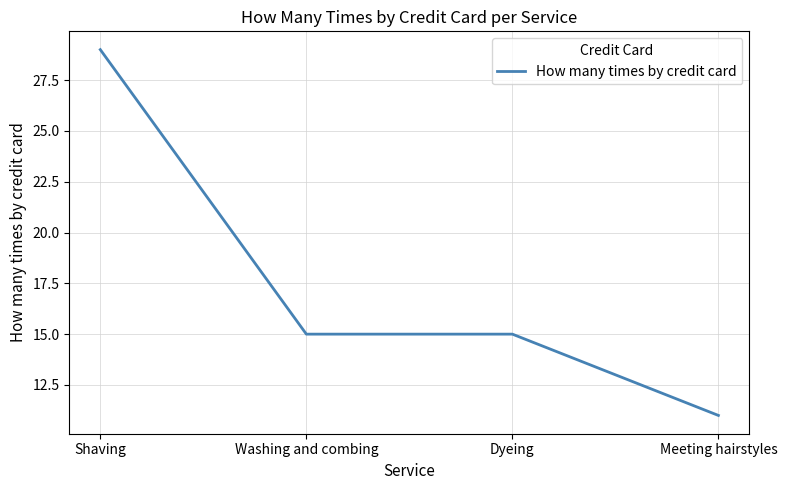

The value at Dyeing is 26. True or false?

False